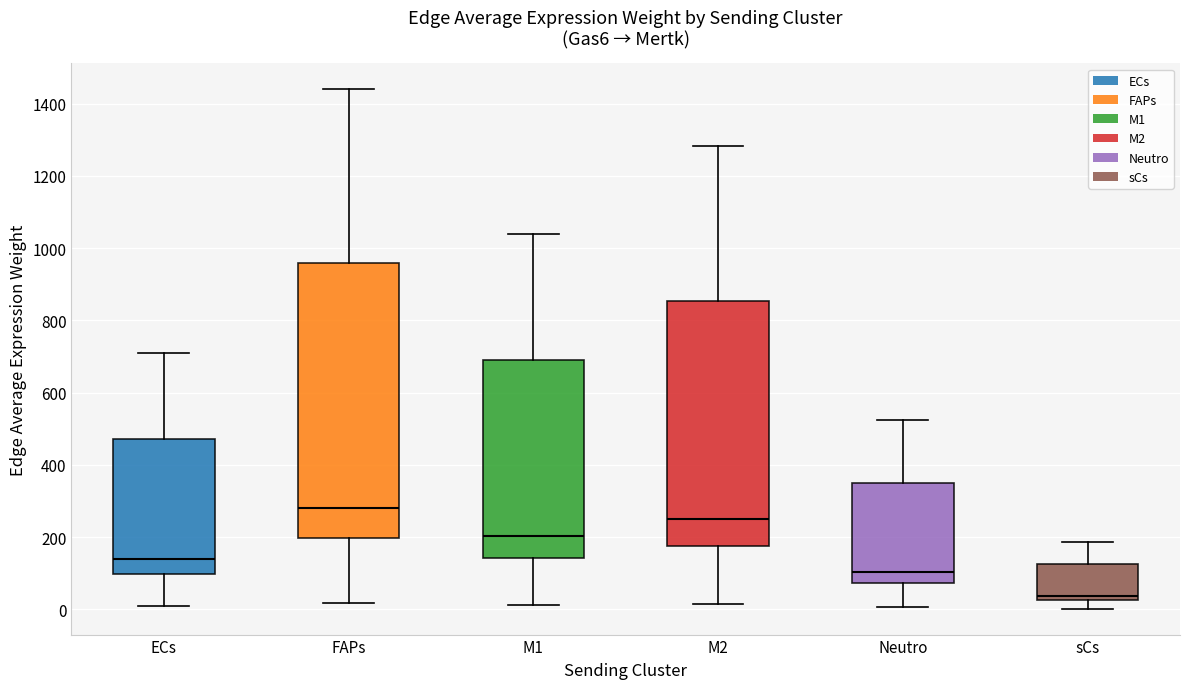

Which box has the lowest median line?

sCs